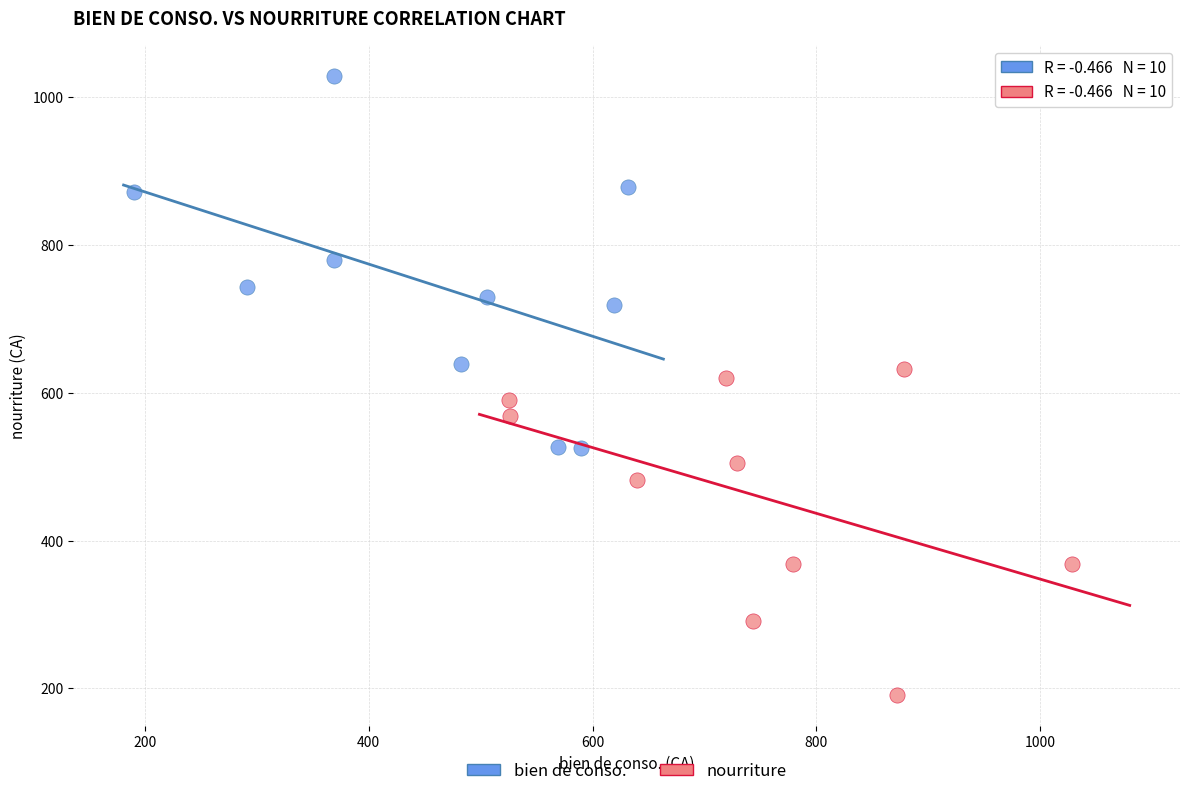

Which series contains the highest Y value?

bien de conso.